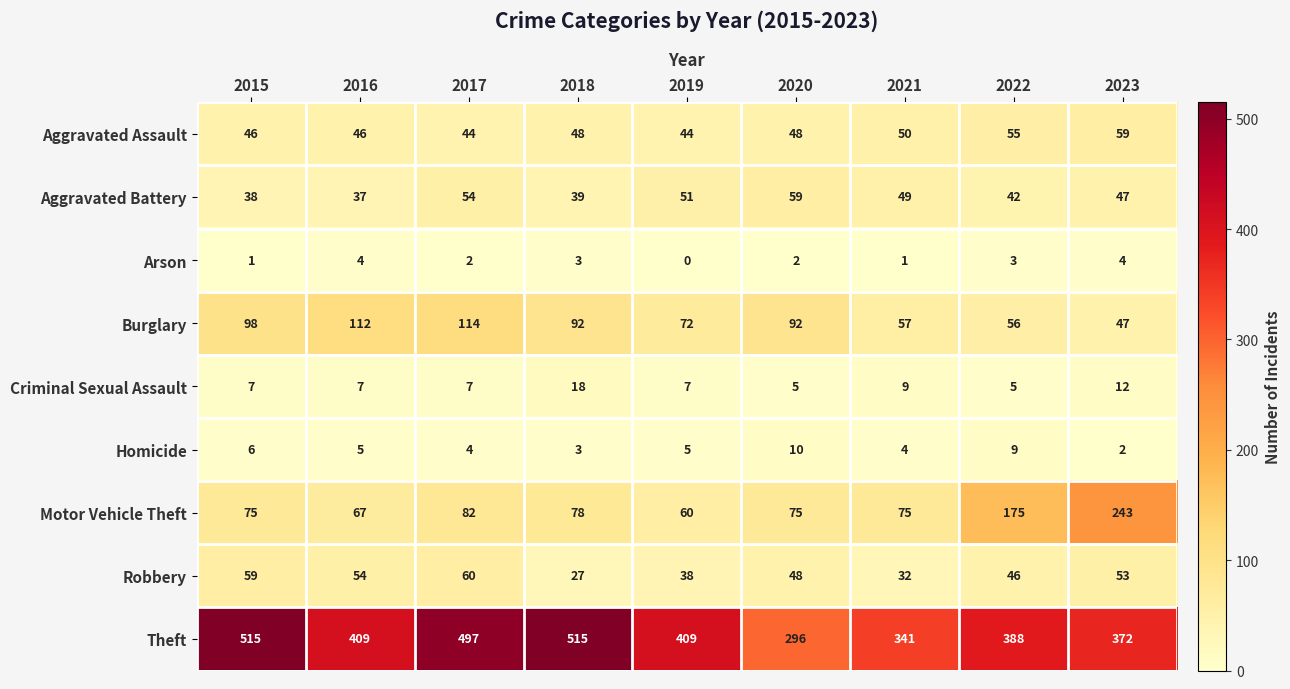

Which series has the largest total across all categories?

Theft